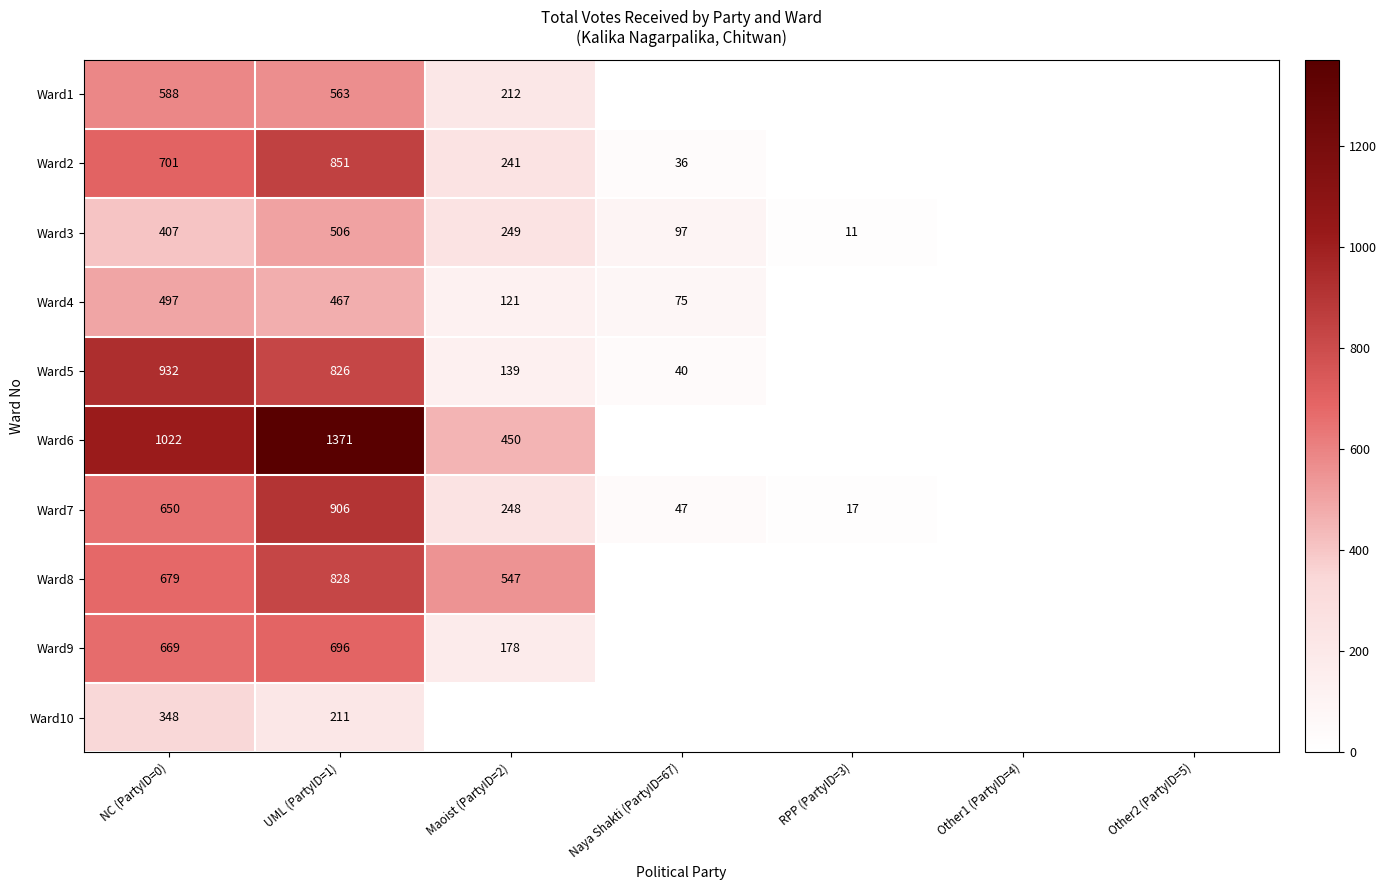

At UML (PartyID=1), list the series in order from smallest to largest.

Ward10, Ward4, Ward3, Ward1, Ward9, Ward5, Ward8, Ward2, Ward7, Ward6